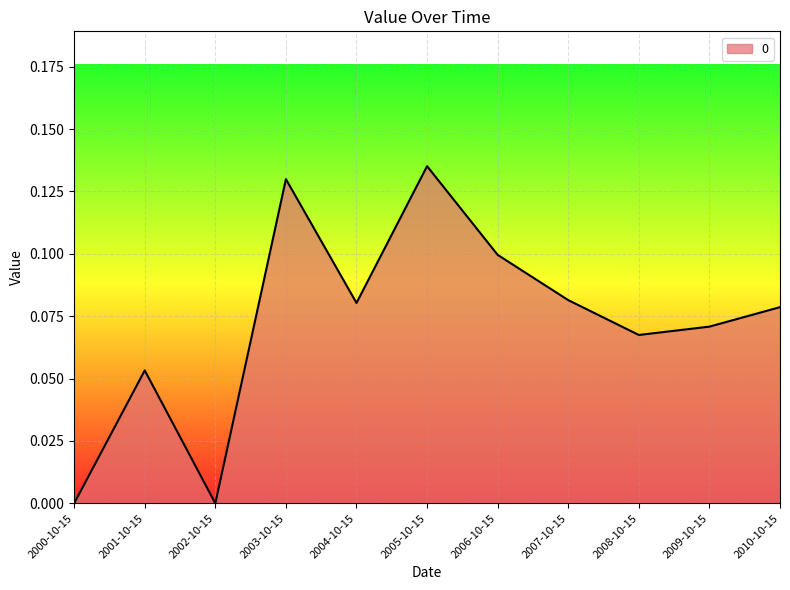

Which has a higher value, 2002-10-15 or 2006-10-15?

2006-10-15